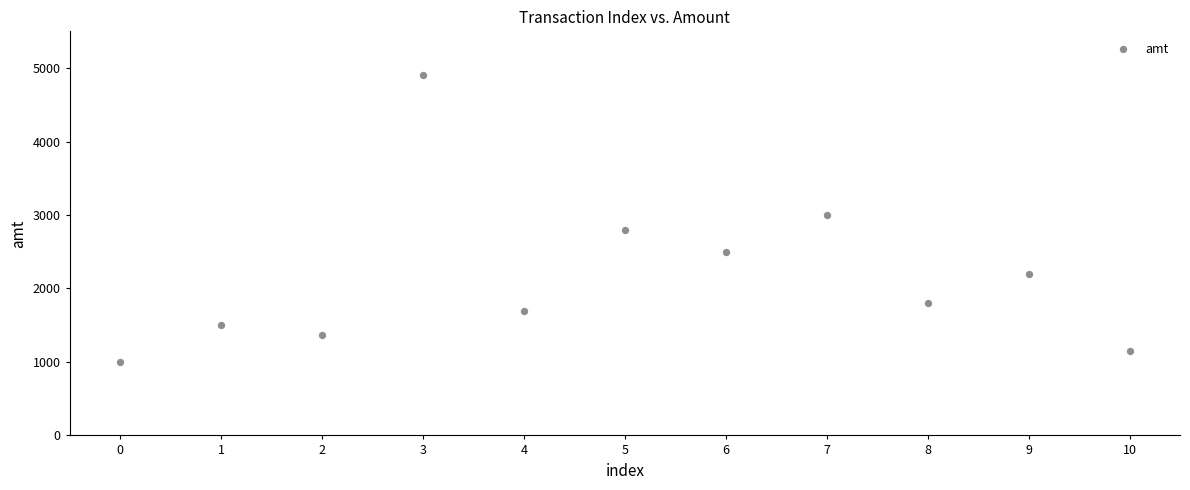

What is the average Y value?

2173.9